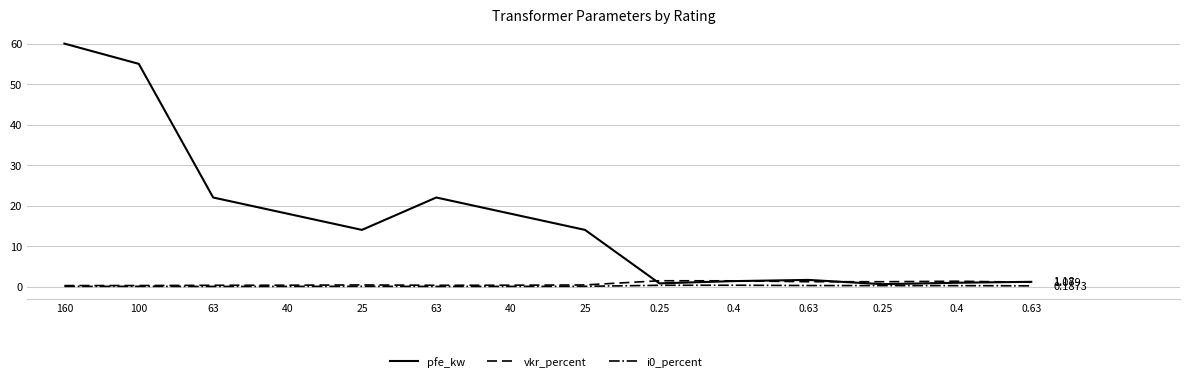

Reading left to right, transcribe all the data shown in this chart.

pfe_kw: 160=60.0	100=55.0	63=22.0	40=18.0	25=14.0	63=22.0	40=18.0	25=14.0	0.25=0.8	0.4=1.4	0.63=1.6	0.25=0.6	0.4=0.9	0.63=1.2
vkr_percent: 160=0.2	100=0.3	63=0.3	40=0.3	25=0.4	63=0.3	40=0.3	25=0.4	0.25=1.4	0.4=1.4	0.63=1.2	0.25=1.2	0.4=1.3	0.63=1.1
i0_percent: 160=0.1	100=0.1	63=0.0	40=0.1	25=0.1	63=0.0	40=0.1	25=0.1	0.25=0.3	0.4=0.3	0.63=0.3	0.25=0.2	0.4=0.2	0.63=0.2